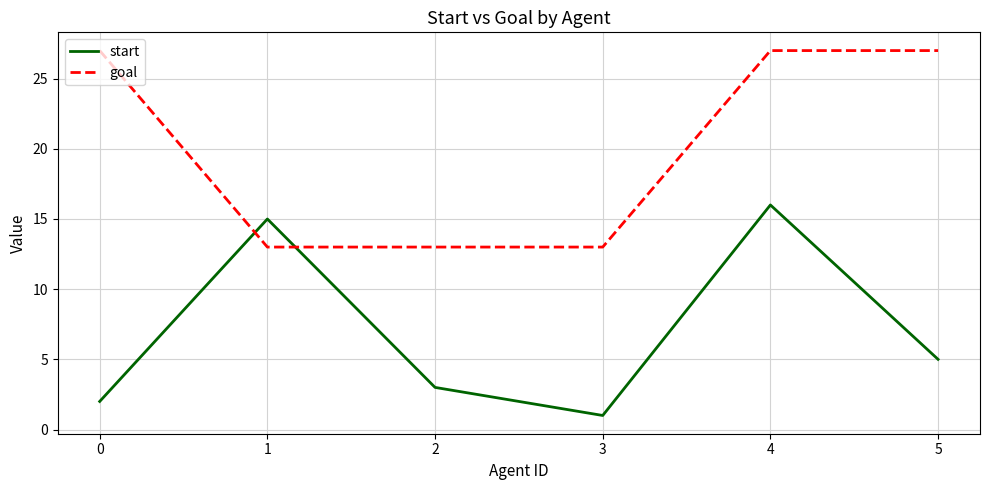

What are all the series names shown in the legend?

start, goal